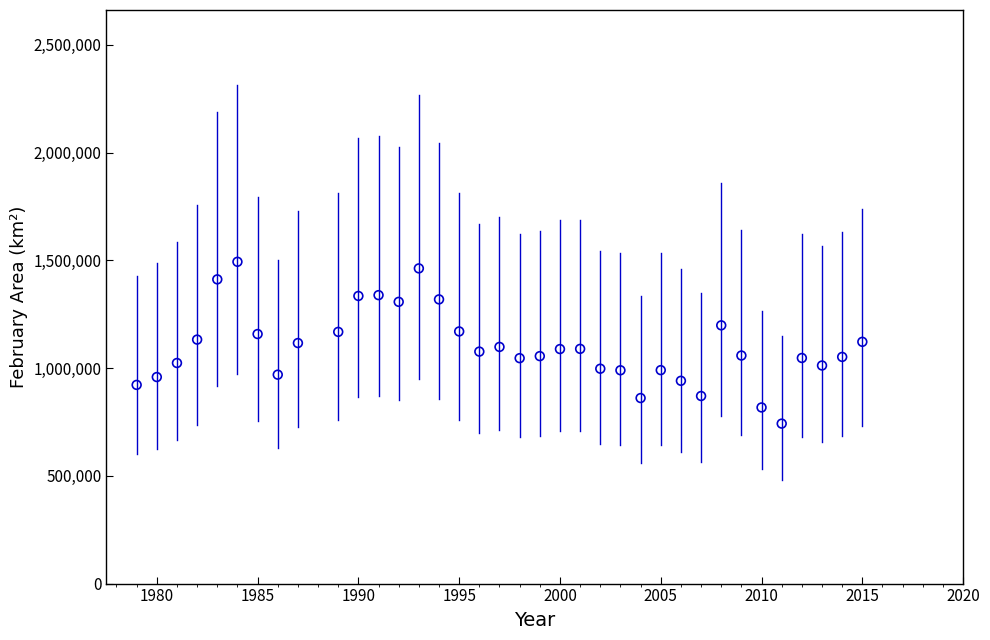

What is the range of X values (max minus min)?

36.0